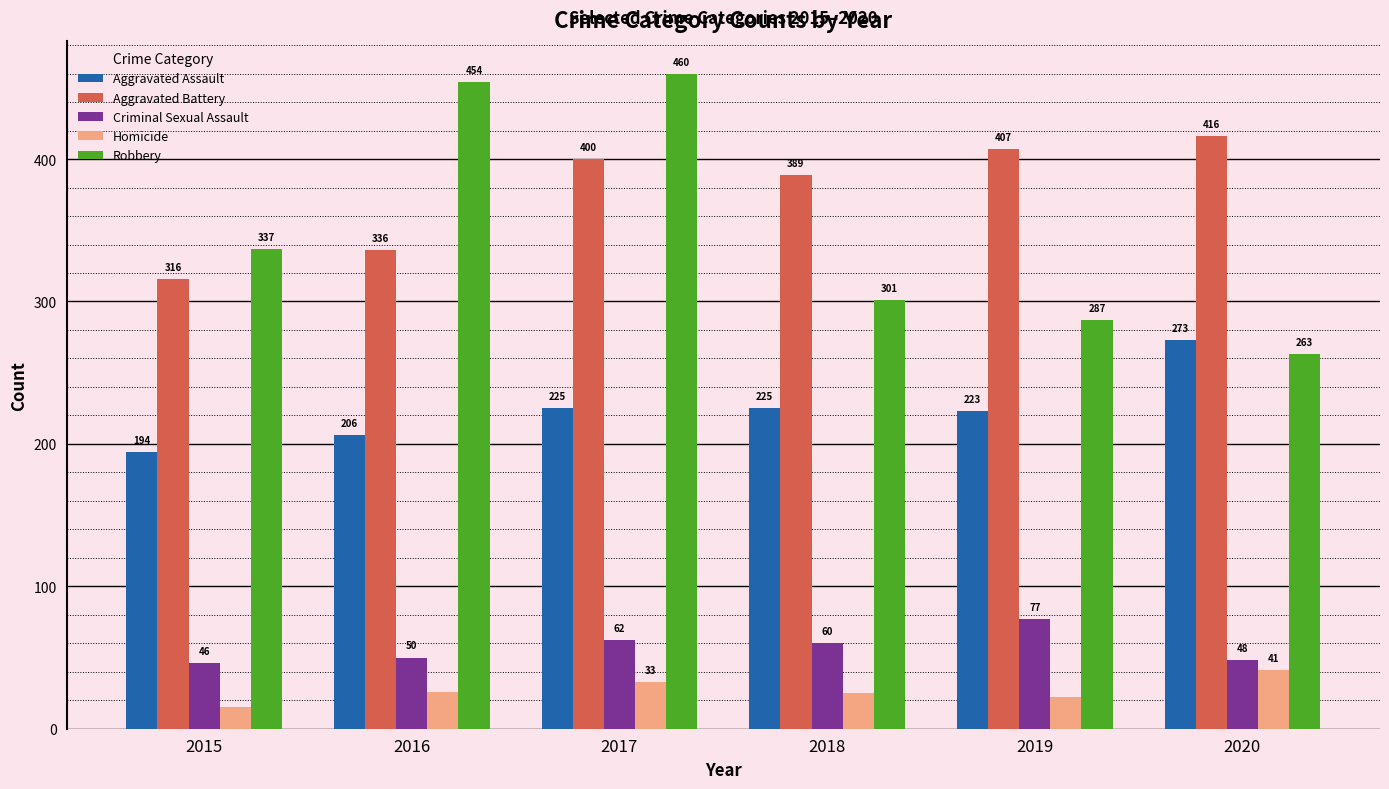

Which series changed the most between 2016 and 2020?

Robbery